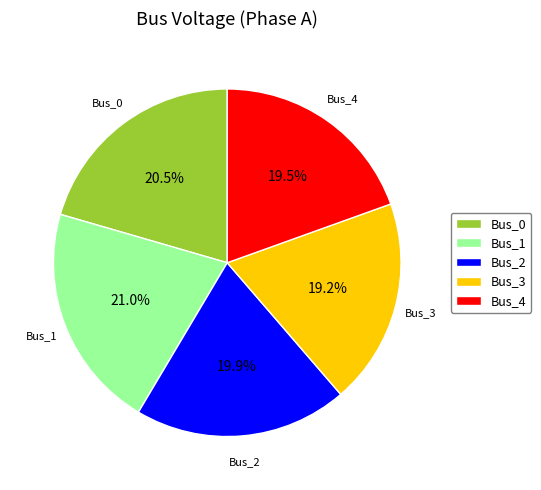

To the nearest percent, what is the difference between the largest and smallest slice percentages?

2%